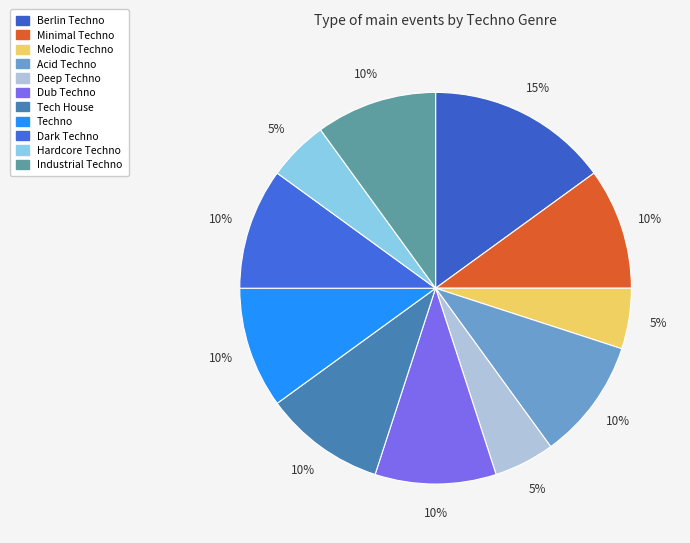

What percentage is the Minimal Techno slice, to the nearest percent?

10%